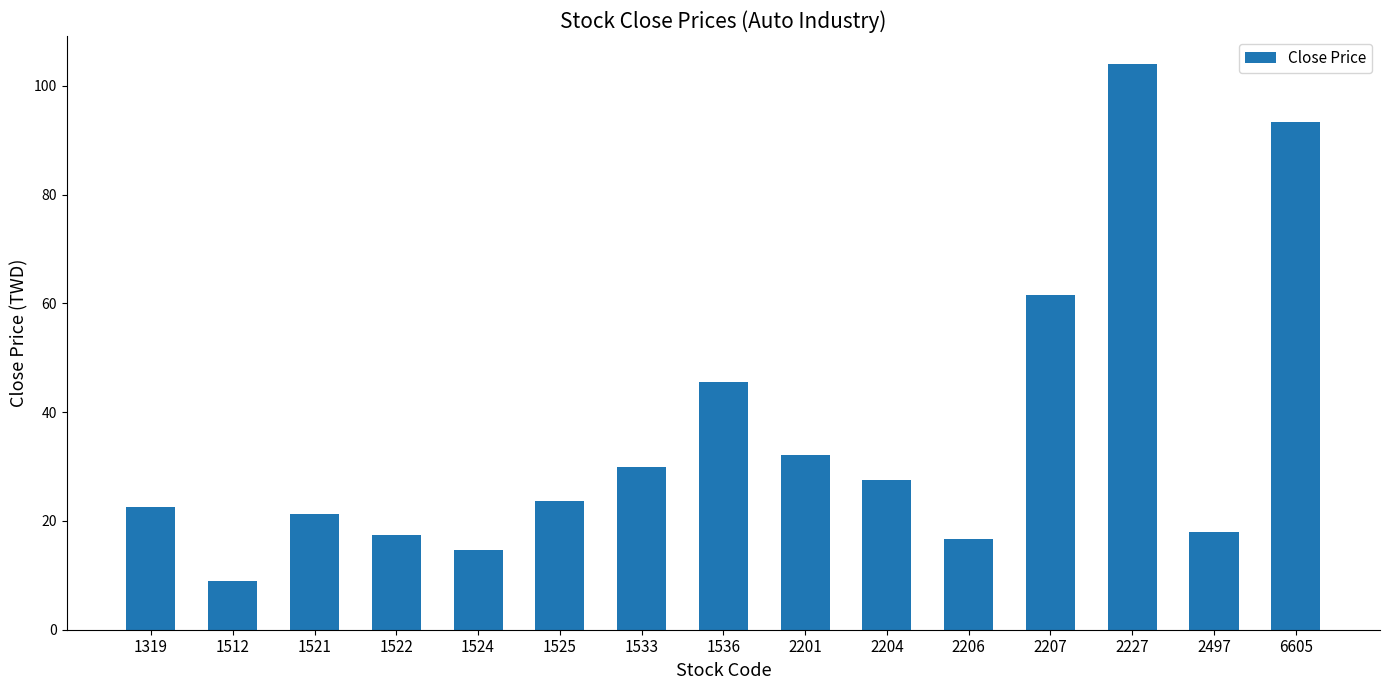

What is the value of the 14th bar from the left?

18.0